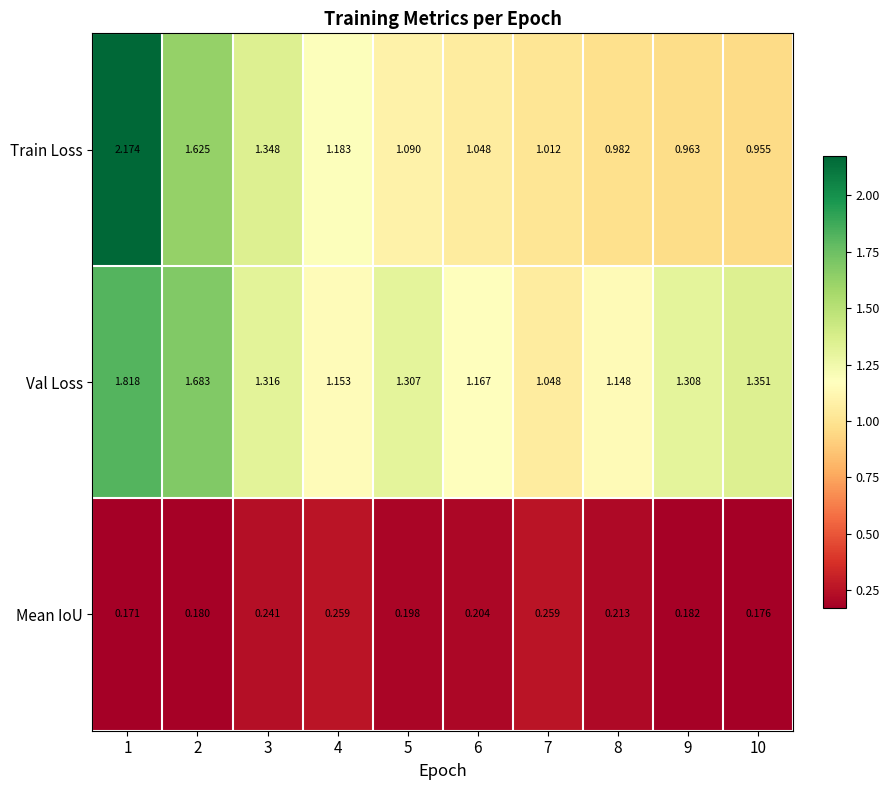

List the series in order of their peak value, highest first.

Train Loss, Val Loss, Mean IoU